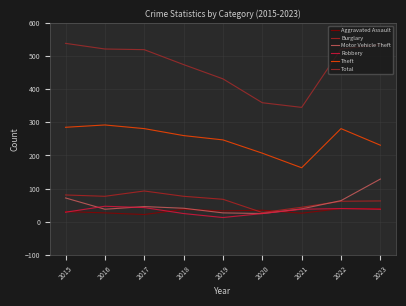

What are all the series names shown in the legend?

Aggravated Assault, Burglary, Motor Vehicle Theft, Robbery, Theft, Total